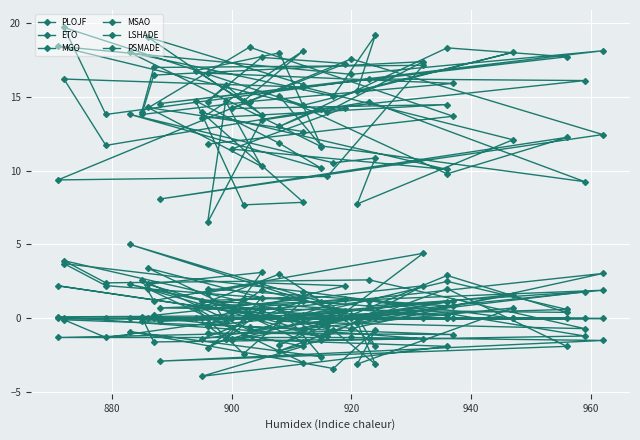

Reading left to right, extract all data points from this chart.

PLOJF: 0.0	0.0	0.0	0.0	0.0	0.0	0.0	0.0	0.0	0.0	0.0	0.0	0.0	0.0	0.0	0.0	0.0	0.0	0.0	0.0	0.0	0.0	0.0	0.0	0.0	0.0	0.0	0.0	0.0	0.0	0.0	0.0	0.0	0.0	0.0	0.0	0.0	0.0	0.0	0.0
ETO: 12.6	14.3	10.3	14.7	6.5	13.4	14.3	11.5	10.1	13.9	7.9	7.7	14.7	11.8	10.2	13.8	10.5	10.8	7.7	12.1	15.7	16.2	11.7	14.7	9.2	11.7	15.0	9.8	12.2	8.1	12.4	17.6	9.4	9.6	17.1	17.0	14.0	18.4	13.7	11.8
MGO: -0.8	2.3	3.1	-0.3	1.7	2.4	2.2	0.4	0.2	1.2	1.4	1.3	0.8	3.0	1.1	5.0	0.6	-1.9	0.1	0.0	1.8	3.7	2.2	0.8	1.8	-0.3	-0.2	2.5	0.6	-0.2	3.0	-0.7	2.2	-0.5	4.4	1.2	2.6	-0.8	0.8	2.0
MSAO: -1.6	3.4	1.4	-1.4	-0.5	1.9	0.5	-1.5	1.1	-1.4	1.2	-2.4	0.7	0.6	-1.3	2.3	-0.8	-3.1	-0.3	1.6	0.2	3.9	2.4	2.6	-0.7	-0.3	-1.8	2.9	0.4	0.7	1.9	0.2	0.1	-1.2	2.2	0.2	-0.2	-0.0	1.2	-0.5
LSHADE: -3.0	2.0	0.5	-1.4	-2.0	0.8	1.3	-1.4	-1.9	-3.9	-1.9	-1.1	0.7	0.7	-2.6	-0.9	-3.4	-0.8	-3.1	0.7	-0.7	-0.1	-1.3	1.2	-1.2	-1.5	-2.2	2.0	-1.9	-2.9	-1.5	-1.3	-1.3	-0.9	-1.4	-1.6	0.1	-0.6	-1.1	-1.0
PSMADE: 15.8	19.0	13.8	15.8	14.7	17.7	17.2	14.2	14.5	13.5	18.1	14.7	16.8	18.0	11.6	18.0	15.0	19.2	15.4	18.0	14.4	19.7	13.8	16.2	16.1	14.2	13.0	18.3	17.7	14.5	18.1	16.5	18.4	14.0	17.4	16.5	13.8	14.7	15.9	16.6